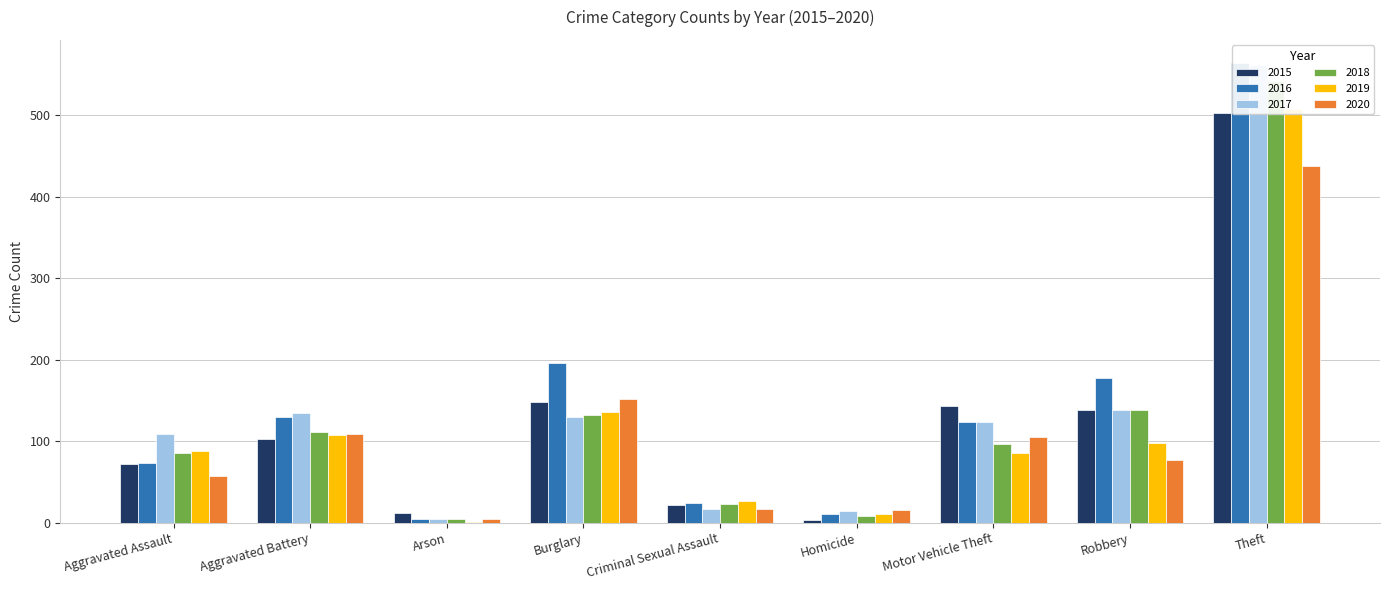

Which label corresponds to the smallest value in the chart?

Arson